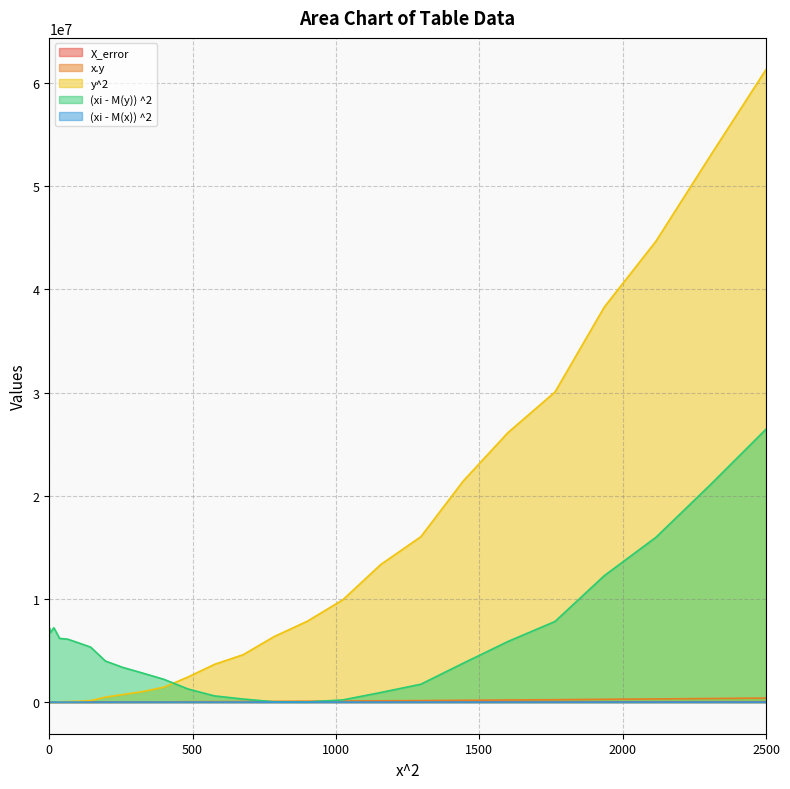

How many values in the (xi - M(x)) ^2 series exceed 169?

12